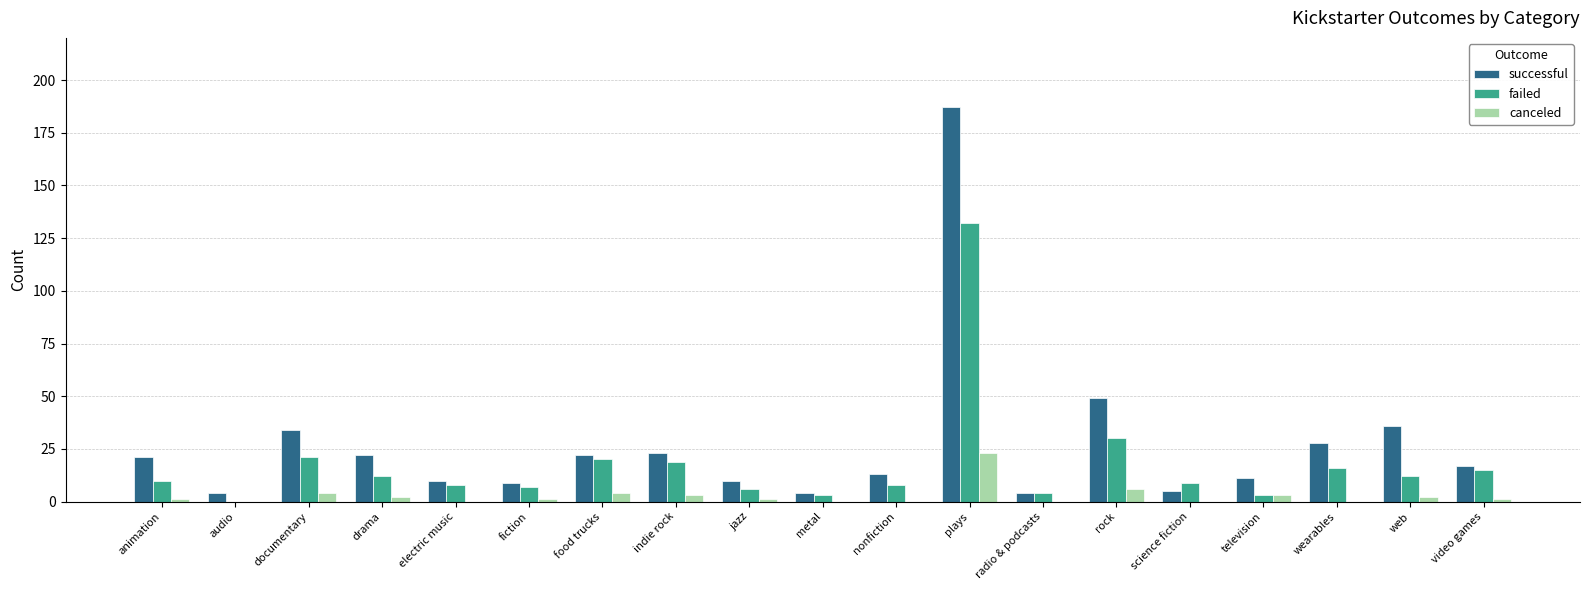

Is it true that canceled equals 3 at indie rock?

True